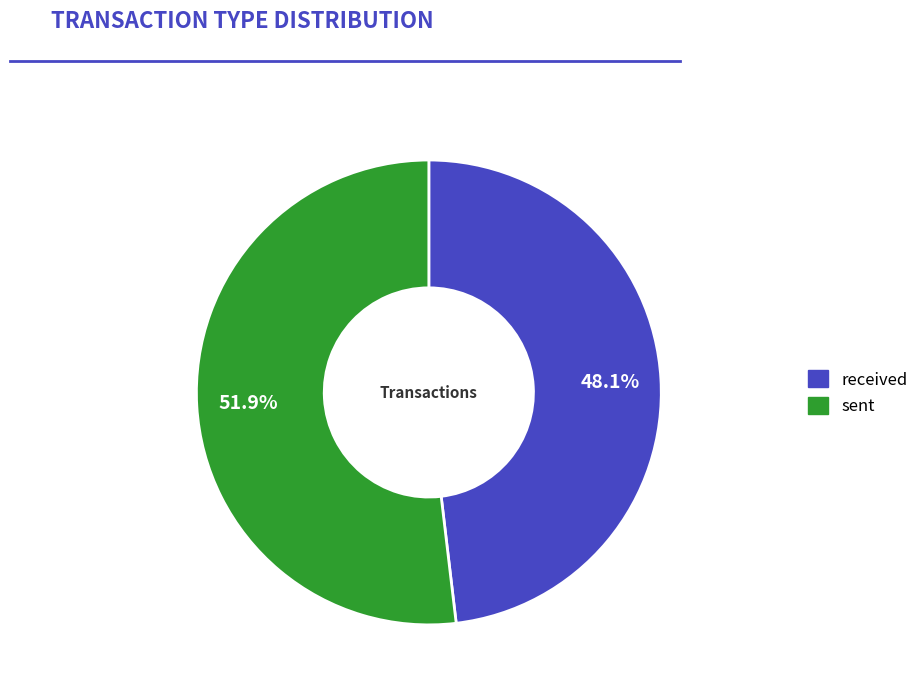

What is the total percentage of received and sent?

100.0%